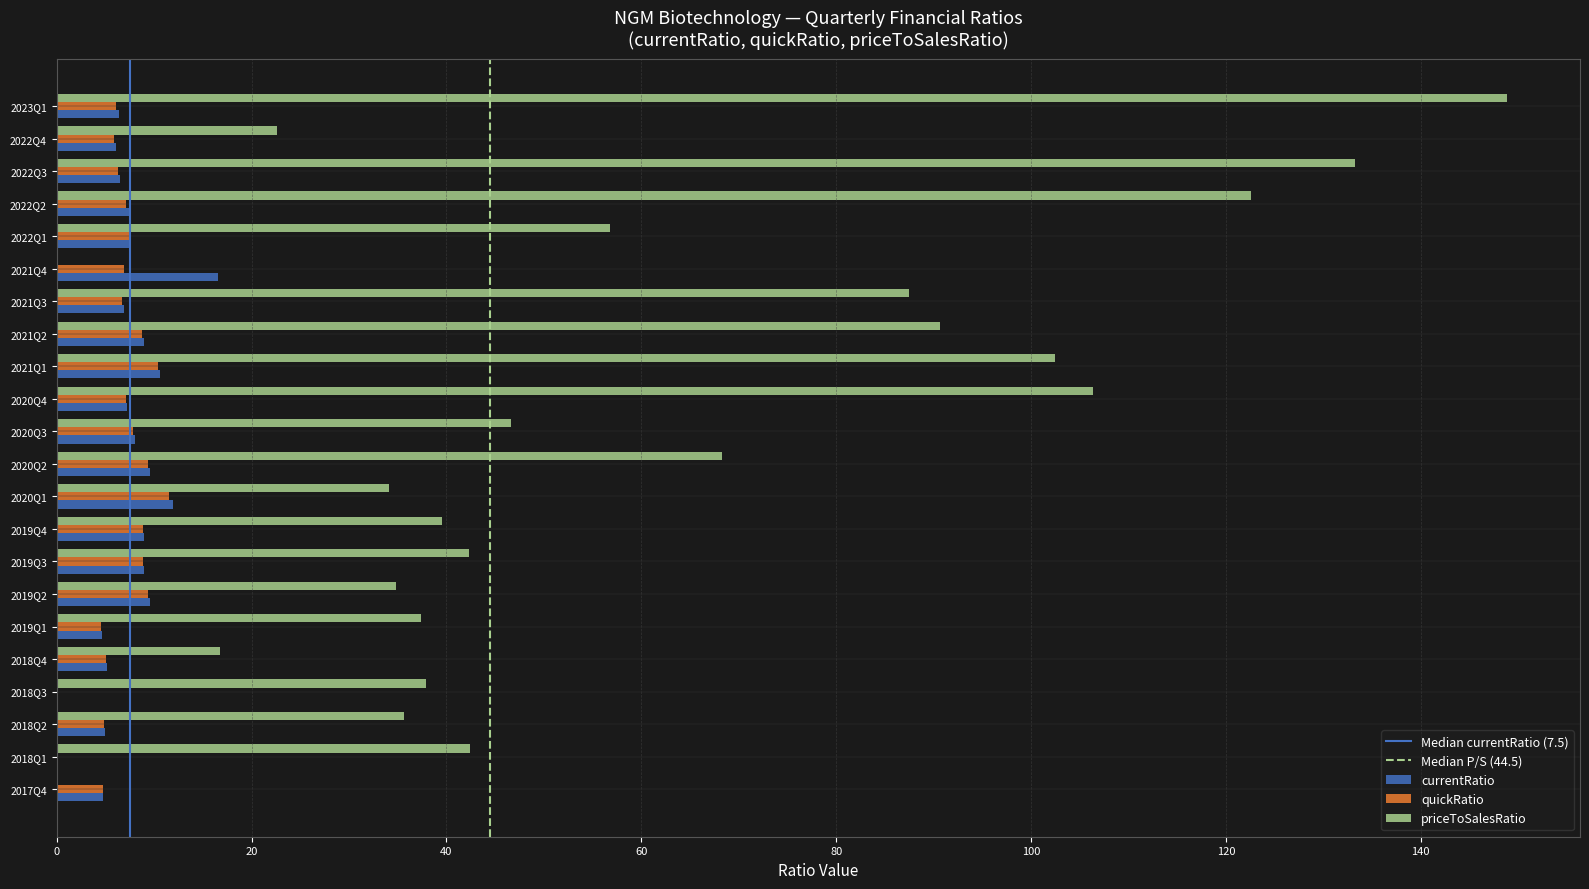

What is the sum of all priceToSalesRatio values?

1306.9